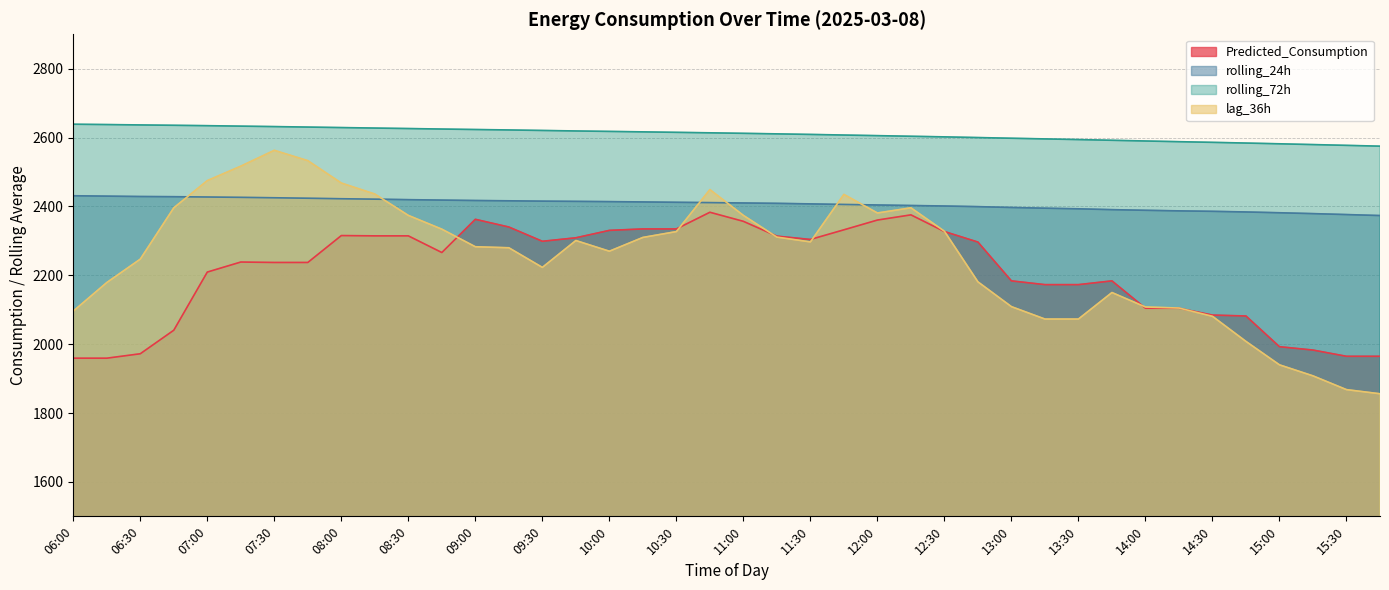

What is the value of the rolling_24h point at the 36th from the left?

2384.0